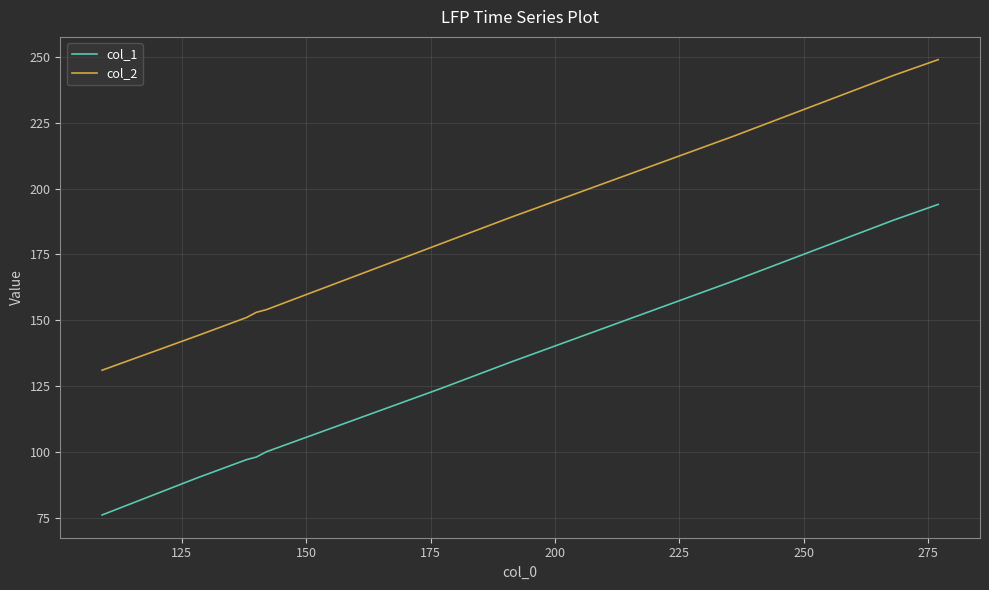

What is the lowest value of the col_1 series?

76